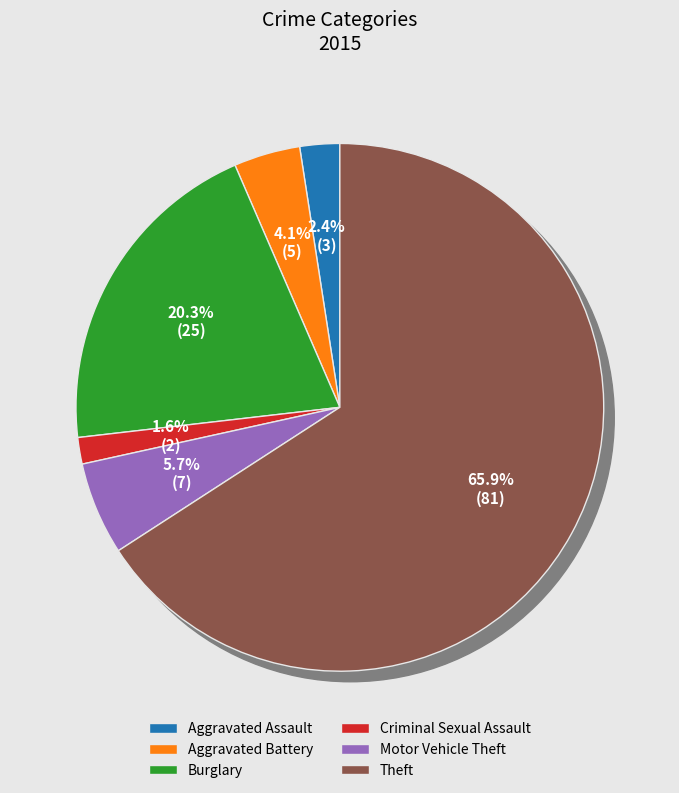

True or false: Aggravated Assault accounts for 12% of the total.

False